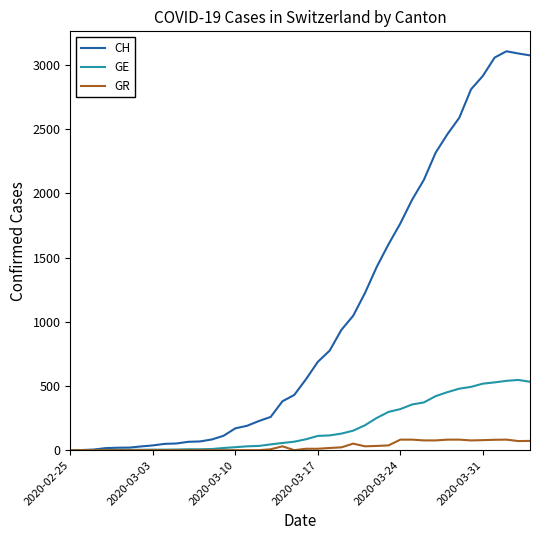

Rank the series by their maximum value, from lowest to highest.

GR, GE, CH